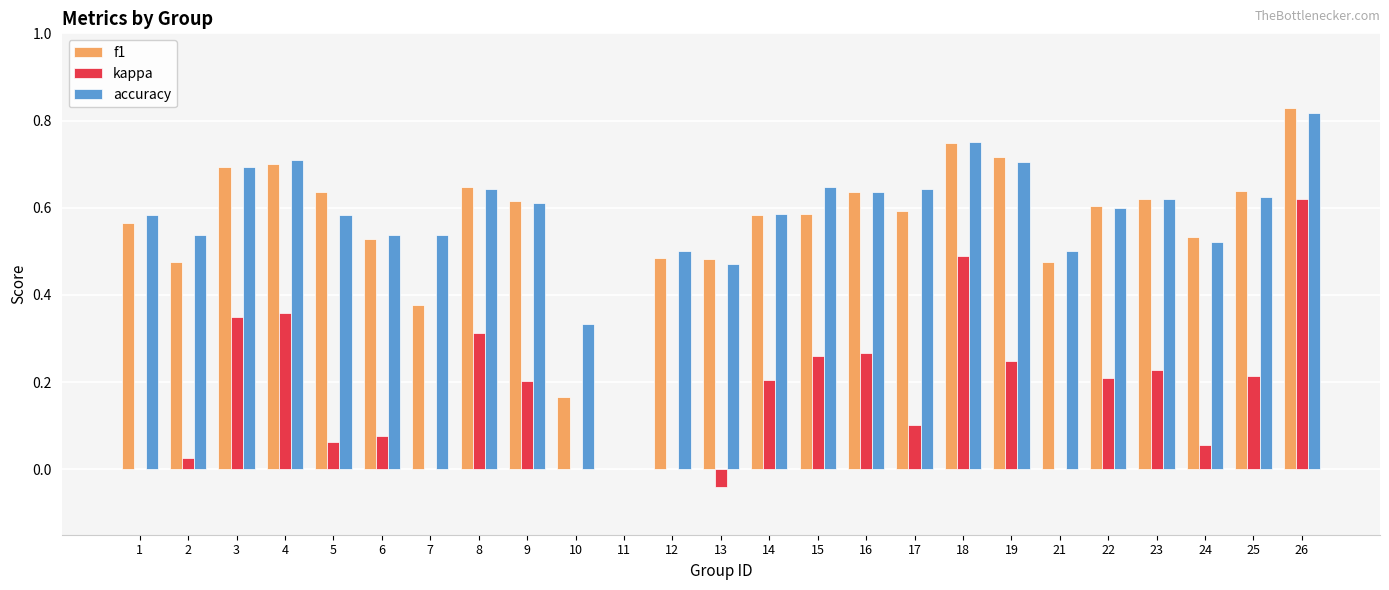

What is the sum of the accuracy values at 16 and 2?

1.2